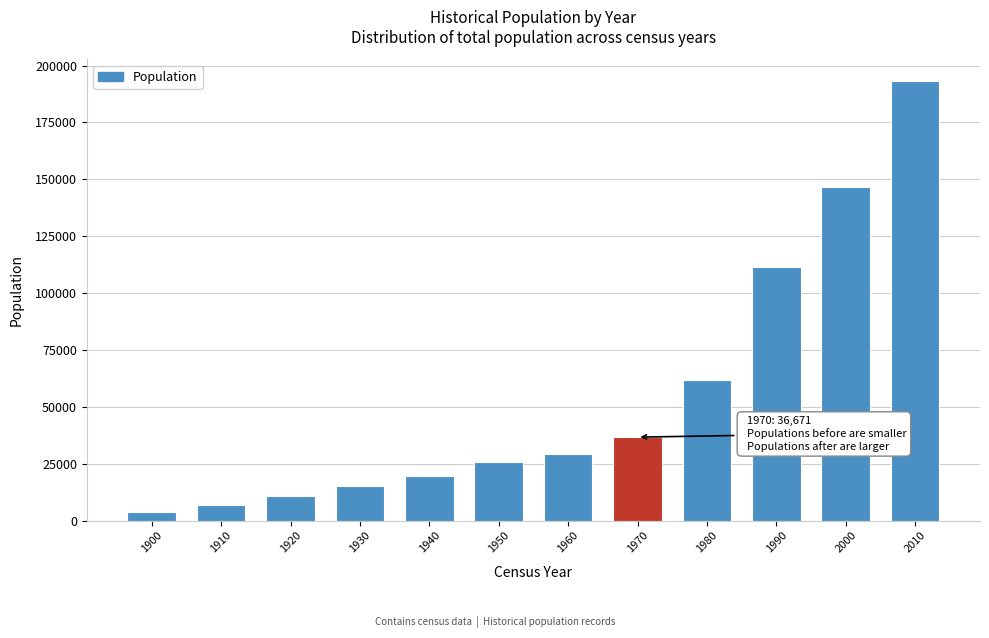

Reading right to left, transcribe all the data shown in this chart.

193117	146551	111539	61582	36671	29427	25969	19400	15245	10688	6765	3834